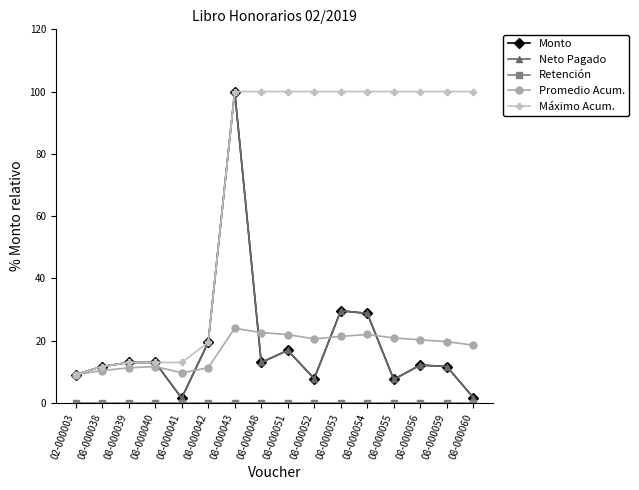

Reading left to right, list all the values displayed in this chart.

Monto: 02-000003=9.1	08-000038=11.7	08-000039=13.0	08-000040=13.0	08-000041=1.5	08-000042=19.4	08-000043=100.0	08-000048=13.0	08-000051=16.8	08-000052=7.8	08-000053=29.6	08-000054=28.7	08-000055=7.5	08-000056=12.1	08-000059=11.7	08-000060=1.7
Neto Pagado: 02-000003=9.1	08-000038=11.7	08-000039=13.0	08-000040=13.0	08-000041=1.5	08-000042=19.4	08-000043=100.0	08-000048=13.0	08-000051=16.8	08-000052=7.8	08-000053=29.6	08-000054=28.7	08-000055=7.5	08-000056=12.1	08-000059=11.7	08-000060=1.7
Retención: 02-000003=0.0	08-000038=0.0	08-000039=0.0	08-000040=0.0	08-000041=0.0	08-000042=0.0	08-000043=0.0	08-000048=0.0	08-000051=0.0	08-000052=0.0	08-000053=0.0	08-000054=0.0	08-000055=0.0	08-000056=0.0	08-000059=0.0	08-000060=0.0
Promedio Acum.: 02-000003=9.1	08-000038=10.4	08-000039=11.2	08-000040=11.7	08-000041=9.6	08-000042=11.3	08-000043=23.9	08-000048=22.6	08-000051=21.9	08-000052=20.5	08-000053=21.3	08-000054=22.0	08-000055=20.8	08-000056=20.2	08-000059=19.6	08-000060=18.5
Máximo Acum.: 02-000003=9.1	08-000038=11.7	08-000039=13.0	08-000040=13.0	08-000041=13.0	08-000042=19.4	08-000043=100.0	08-000048=100.0	08-000051=100.0	08-000052=100.0	08-000053=100.0	08-000054=100.0	08-000055=100.0	08-000056=100.0	08-000059=100.0	08-000060=100.0